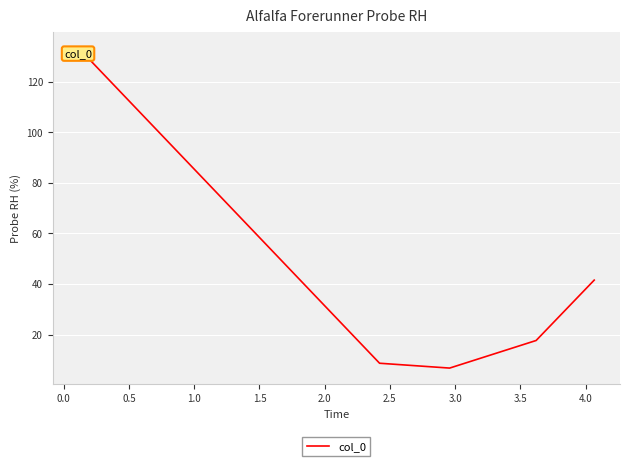

How many values exceed 17?

3